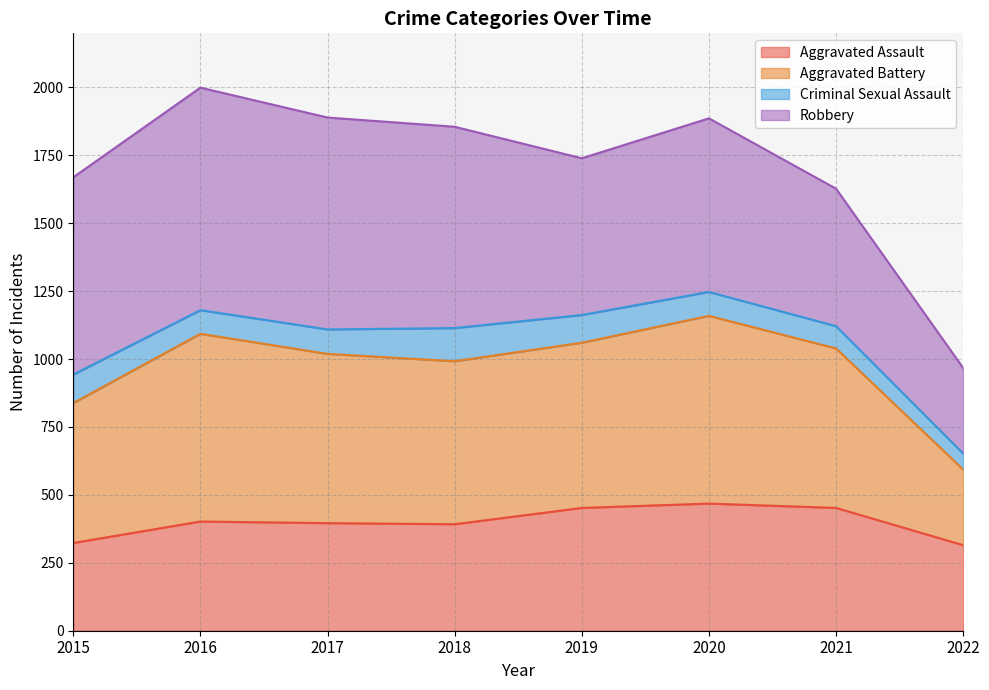

What value does the Aggravated Assault series have at 2021?

452